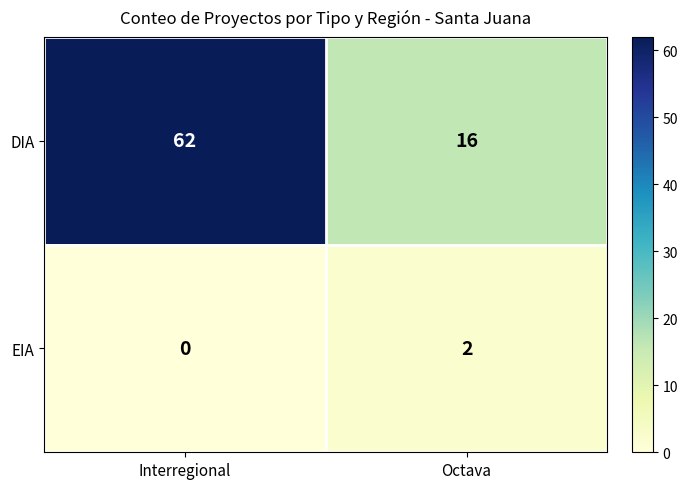

What is the sum of the DIA values at Octava and Interregional?

78